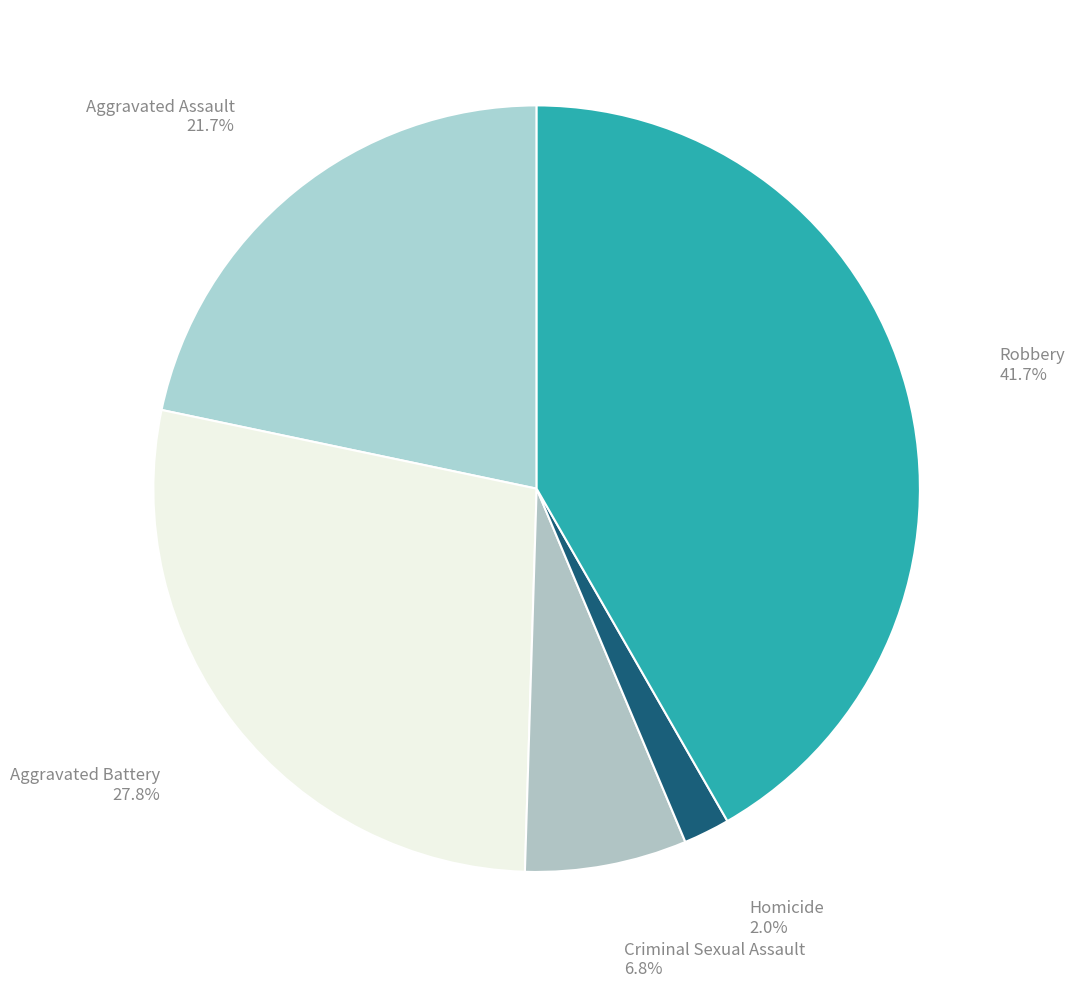

Is the sum of Criminal Sexual Assault and Homicide greater than half?

No